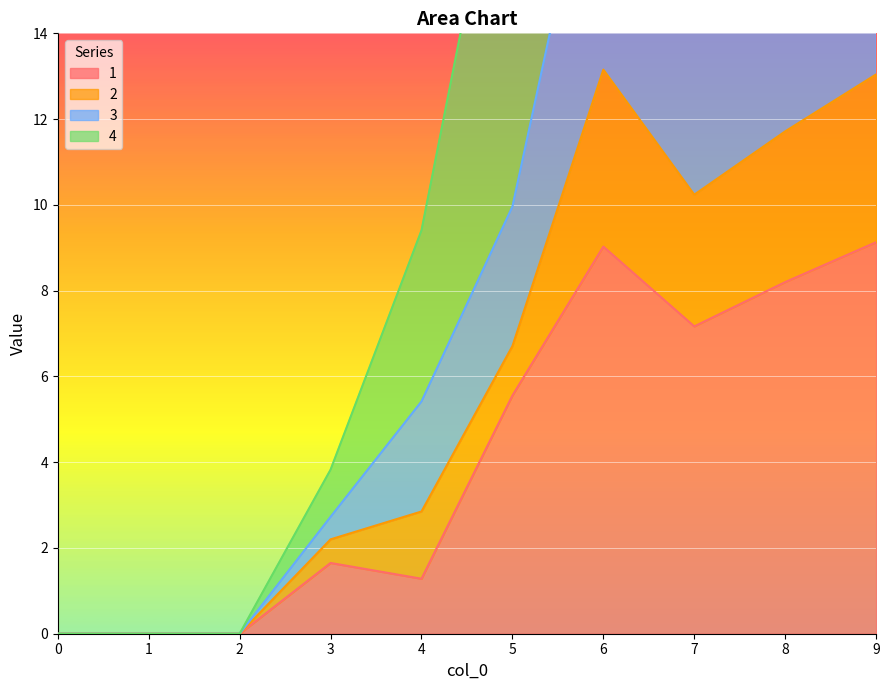

Where is the first local maximum for 1?

3